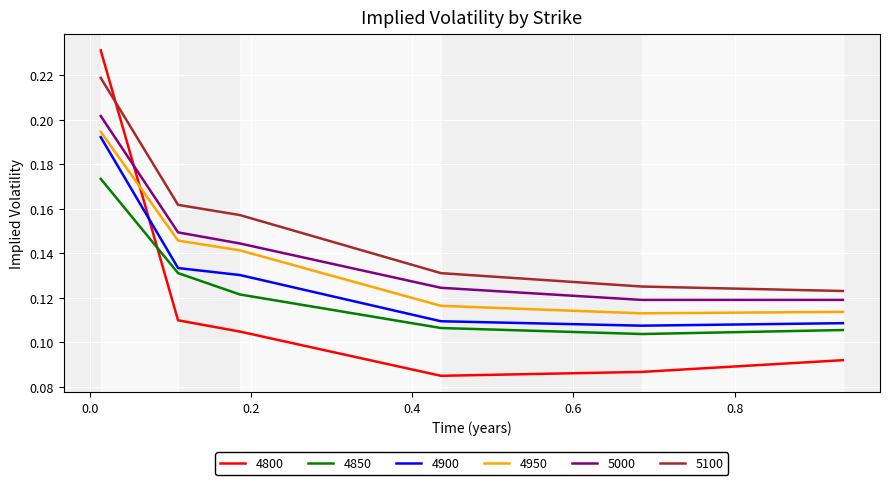

Which series has the largest total across all categories?

5100